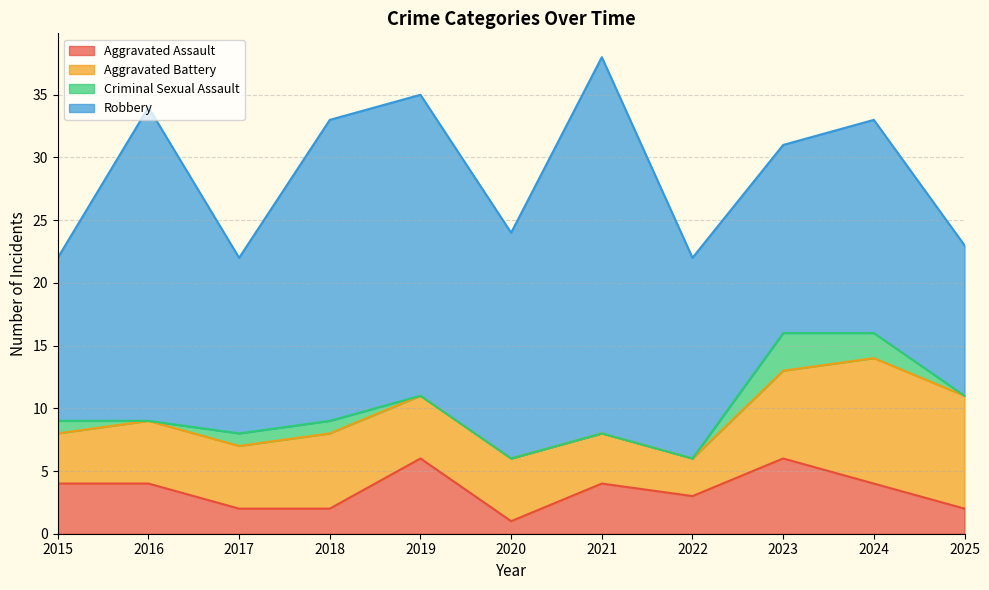

Reading left to right, extract all data points from this chart.

Aggravated Assault: 2015=4	2016=4	2017=2	2018=2	2019=6	2020=1	2021=4	2022=3	2023=6	2024=4	2025=2
Aggravated Battery: 2015=4	2016=5	2017=5	2018=6	2019=5	2020=5	2021=4	2022=3	2023=7	2024=10	2025=9
Criminal Sexual Assault: 2015=1	2016=0	2017=1	2018=1	2019=0	2020=0	2021=0	2022=0	2023=3	2024=2	2025=0
Robbery: 2015=13	2016=25	2017=14	2018=24	2019=24	2020=18	2021=30	2022=16	2023=15	2024=17	2025=12